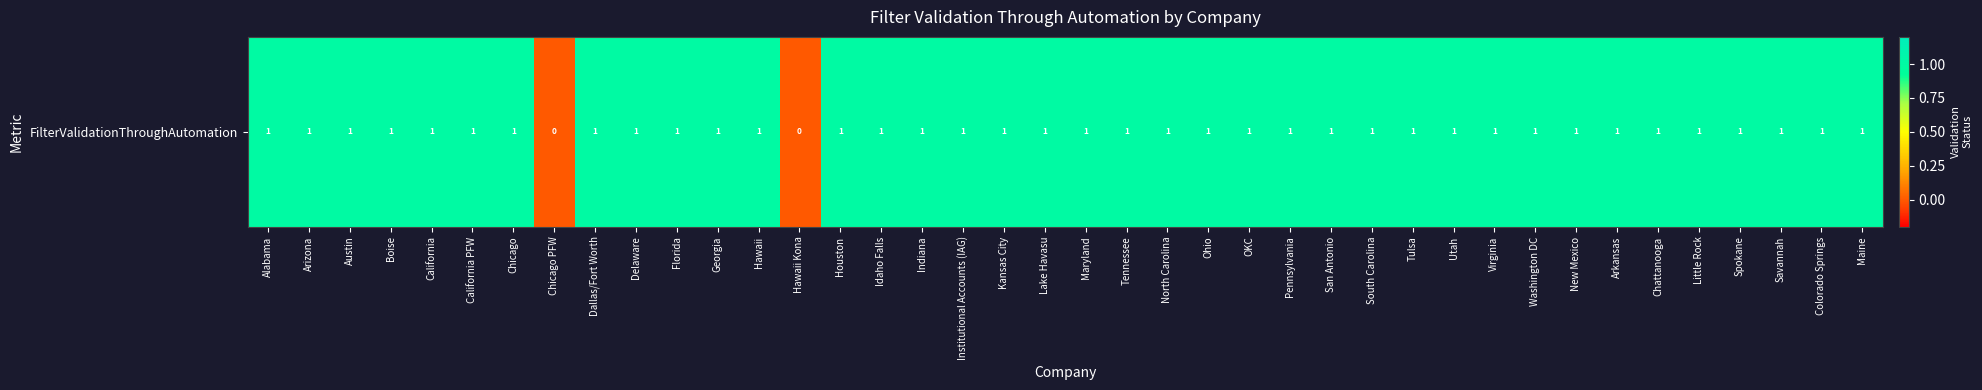

Is it true that the value at Arizona is 1?

True